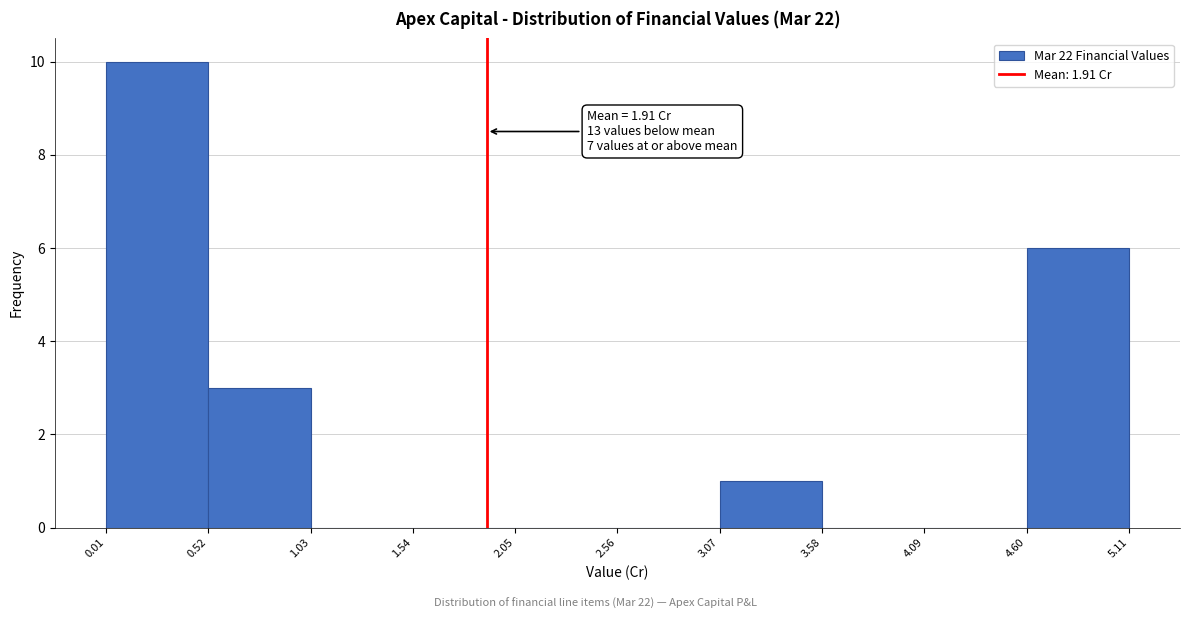

Over which range of the x-axis is the bar tallest?

0.01 to 0.52